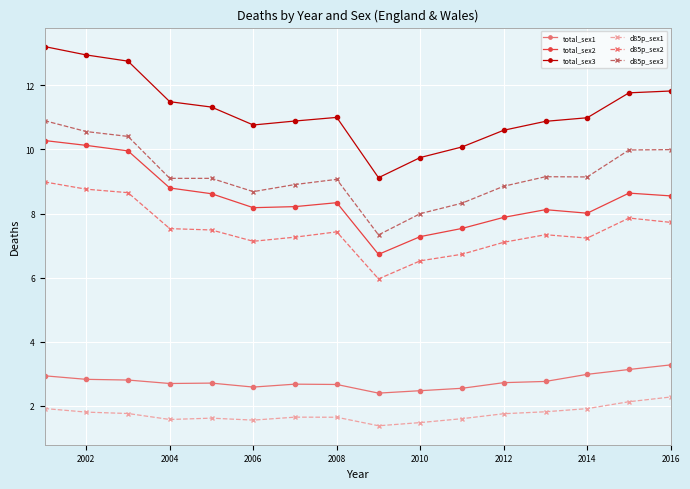

What is the value of the d85p_sex1 point at the 7th from the left?

1.6